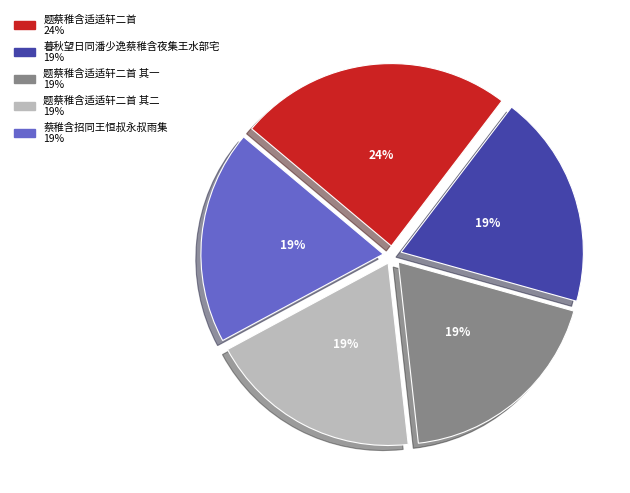

To the nearest percent, what is the average slice percentage?

20%